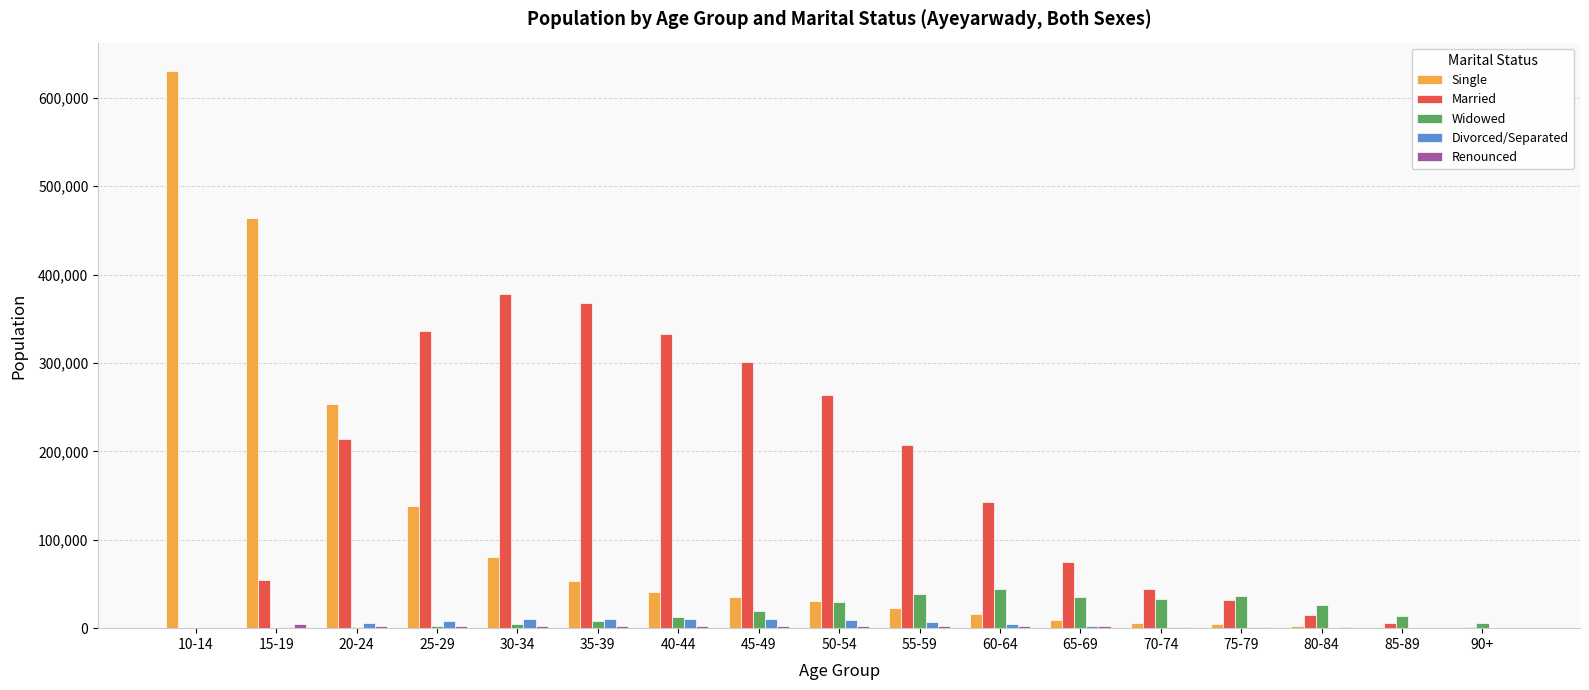

What is the sum of all Divorced/Separated values?

84840